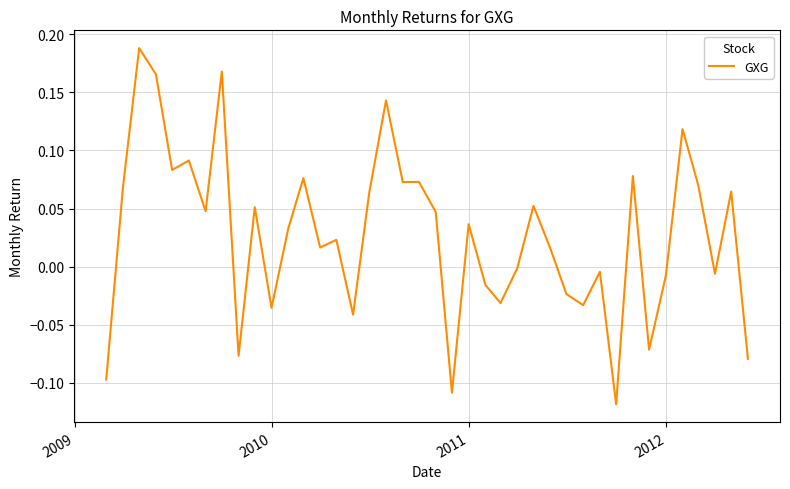

What is the difference between the maximum and minimum values?

0.3